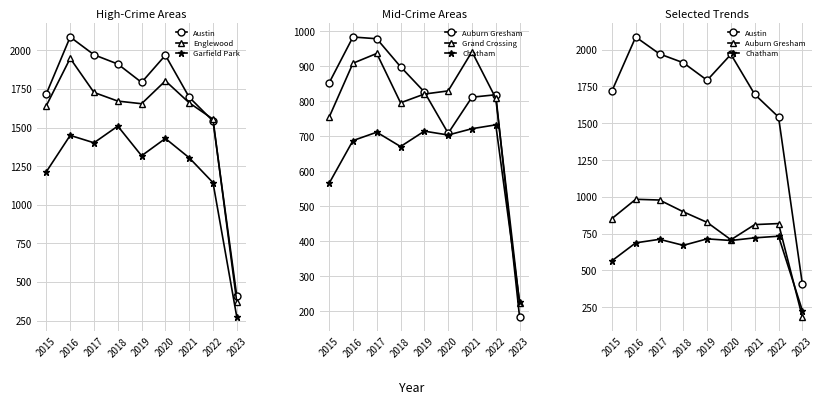

At 2020, list the series in order from smallest to largest.

Chatham, Auburn Gresham, Grand Crossing, Garfield Park, Englewood, Austin